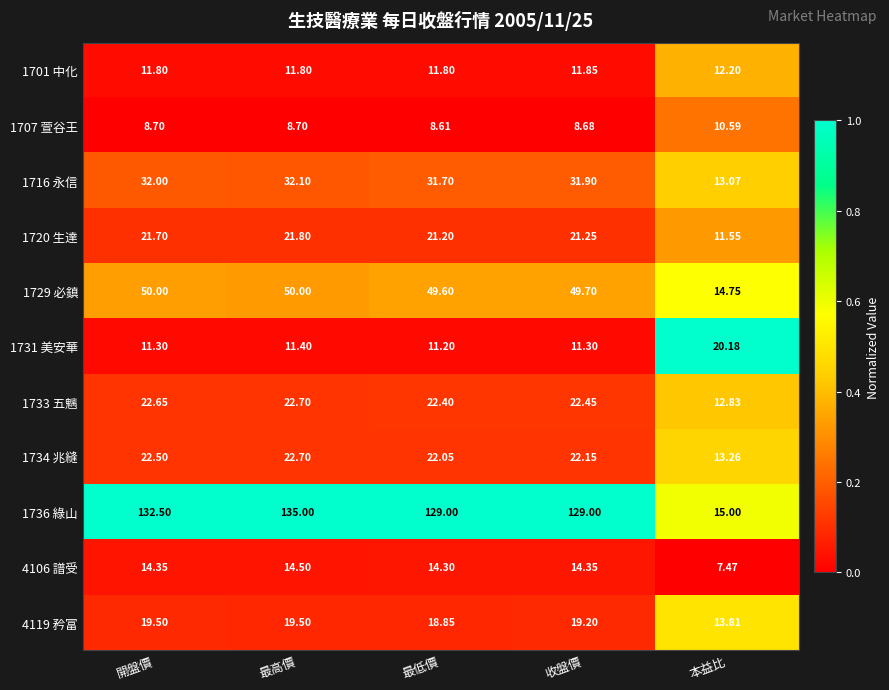

At which category is the sum across all series the highest?

最高價